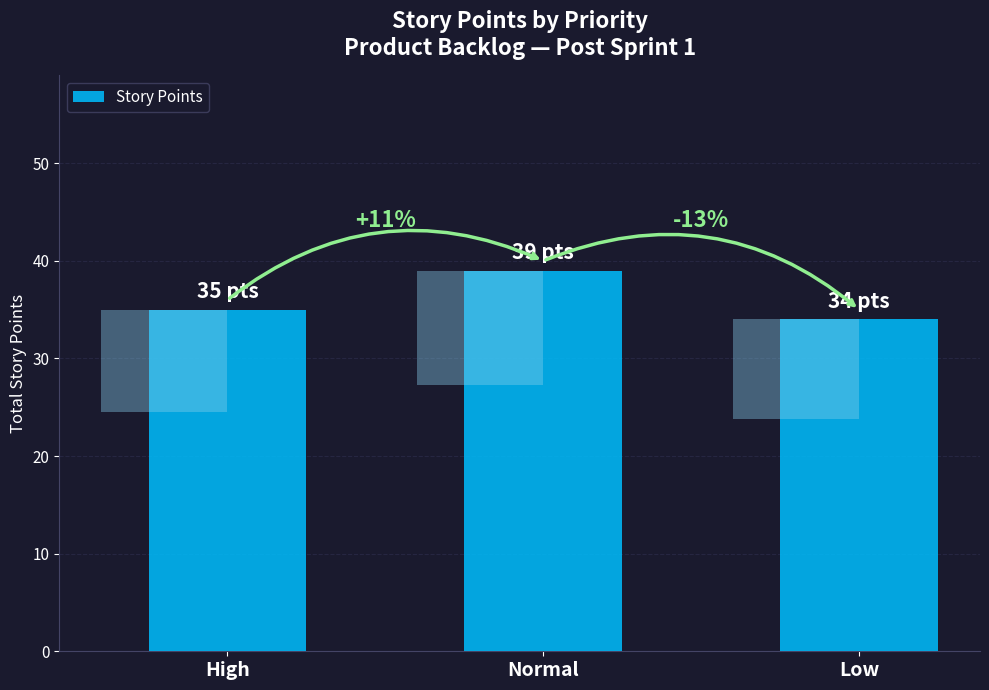

What is the label of the 2nd bar from the left?

Normal